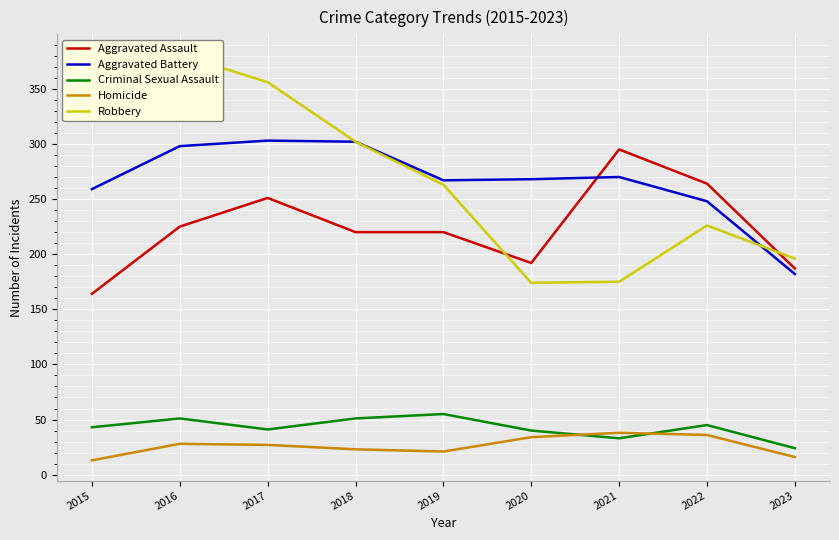

What are all the series names shown in the legend?

Aggravated Assault, Aggravated Battery, Criminal Sexual Assault, Homicide, Robbery